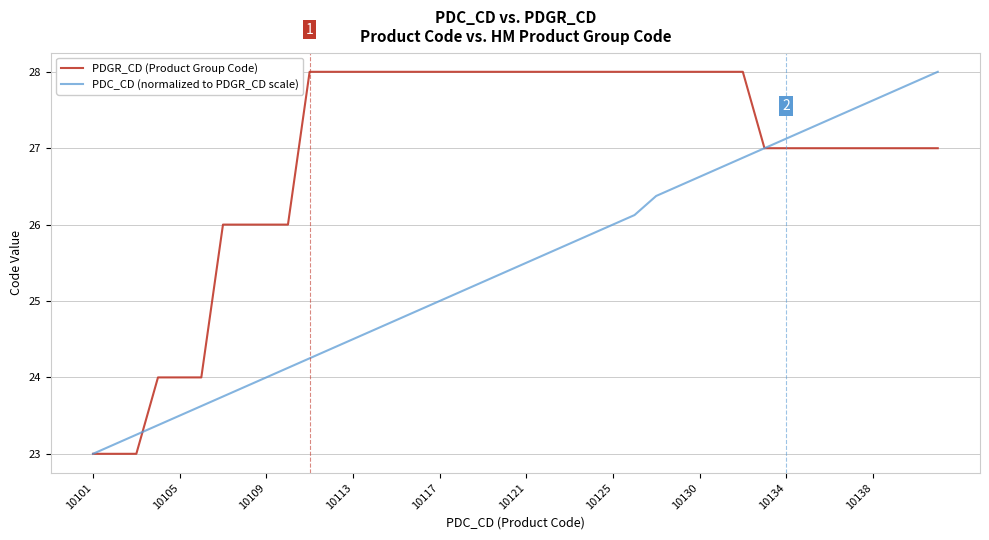

What is the maximum value for PDC_CD (normalized to PDGR_CD scale)?

28.0